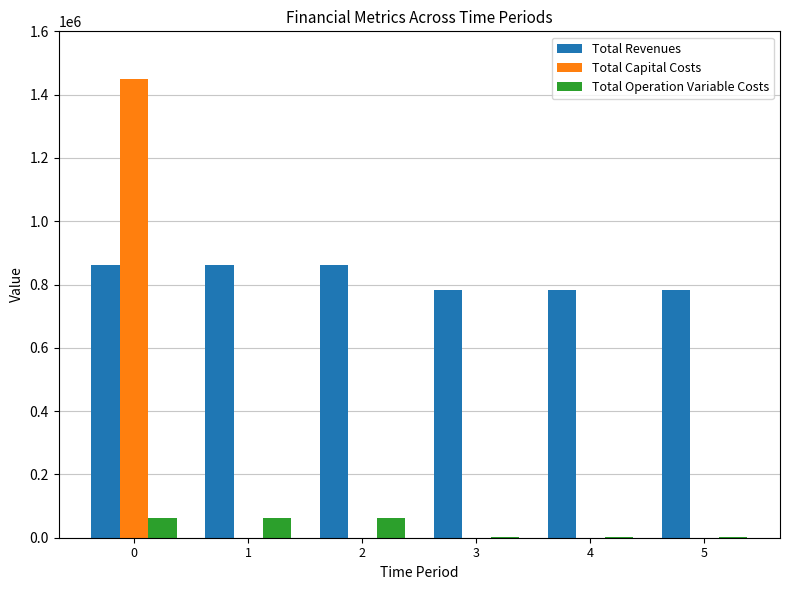

Which series has the largest total across all categories?

Total Revenues